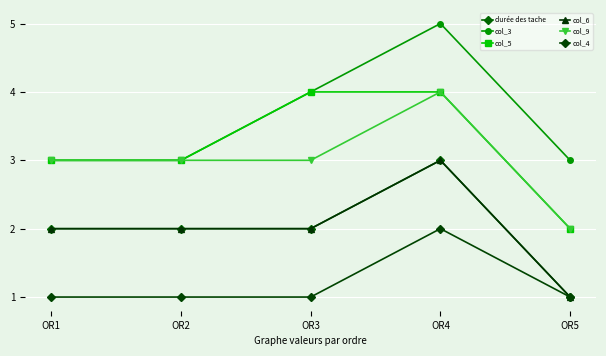

How many col_6 values are between 2 and 3?

4